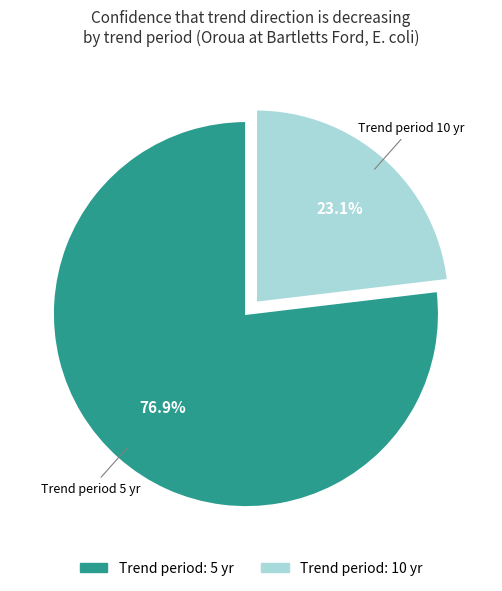

Is there a majority slice in this chart?

Yes